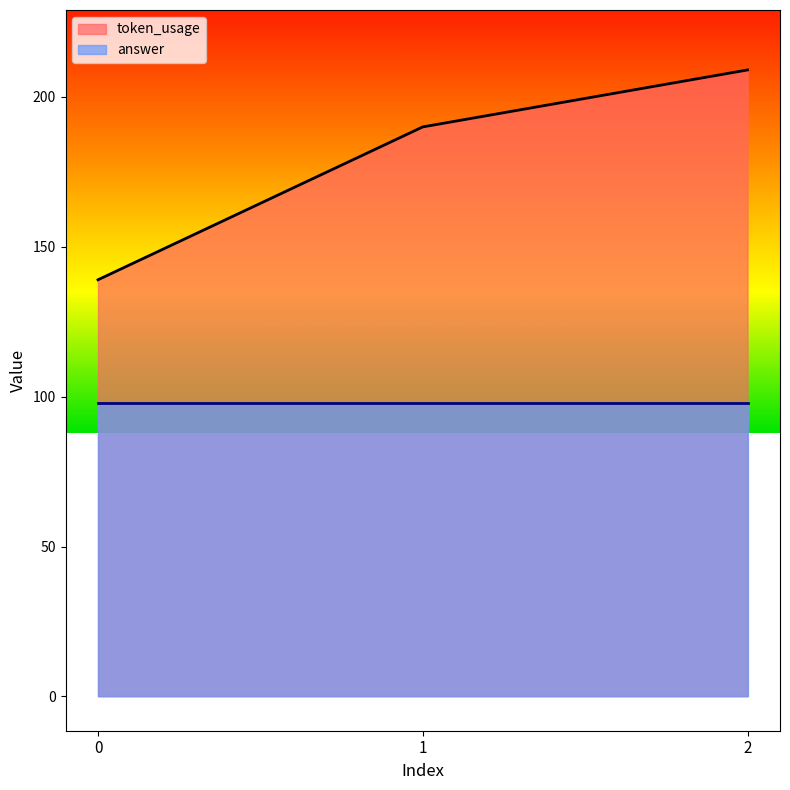

The value at 2 is 325. True or false?

False